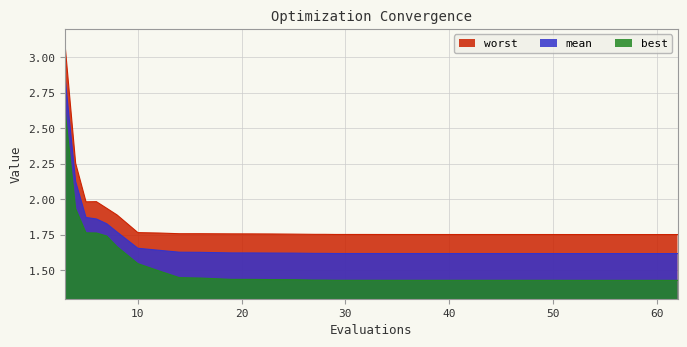

At which category does the chart reach its peak across all series?

3